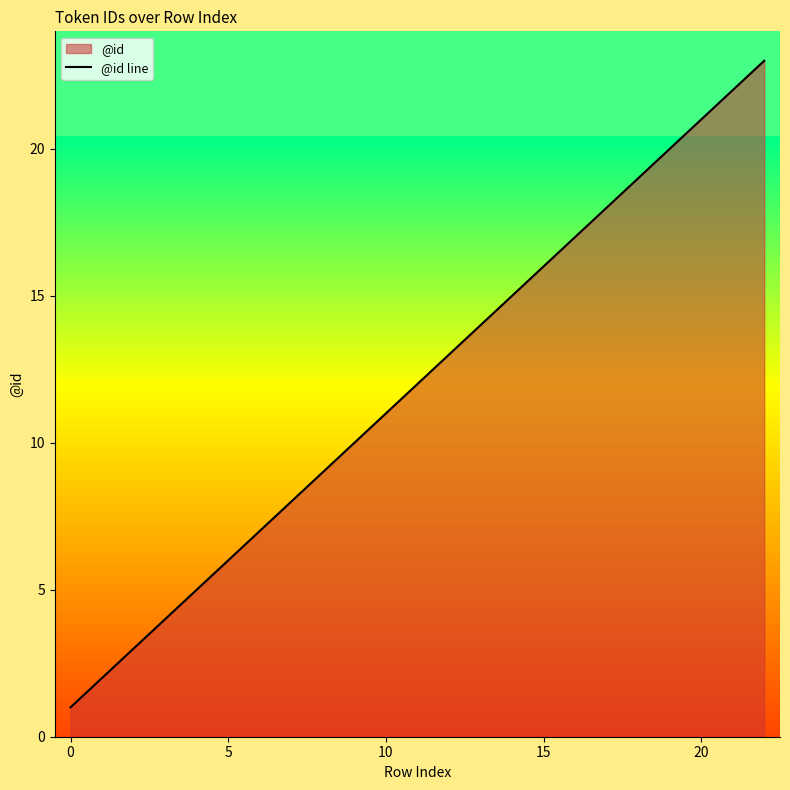

What is the difference between the second highest and second lowest values?

20